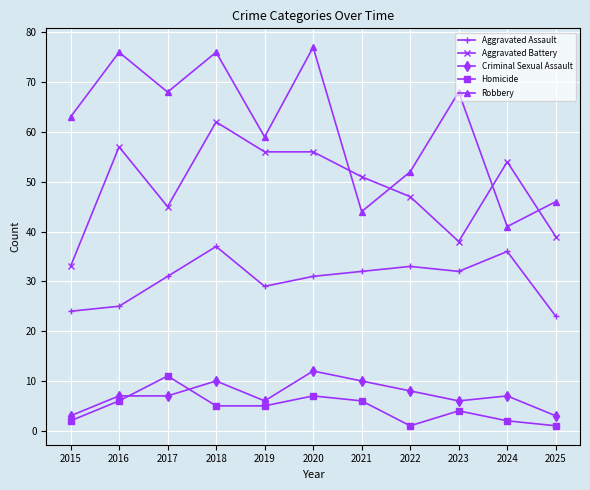

What is the sum of the Aggravated Battery values at 2024 and 2016?

111